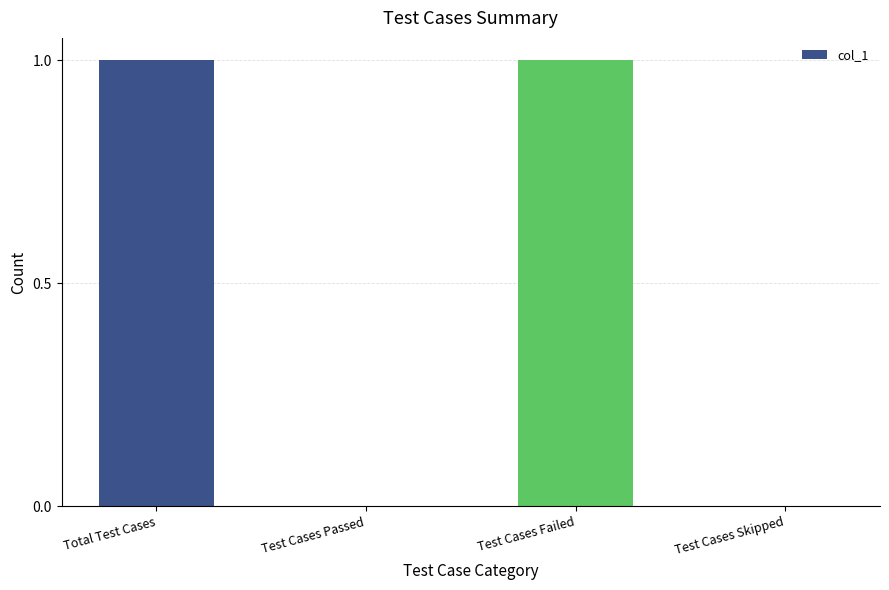

Are the bars horizontal?

No